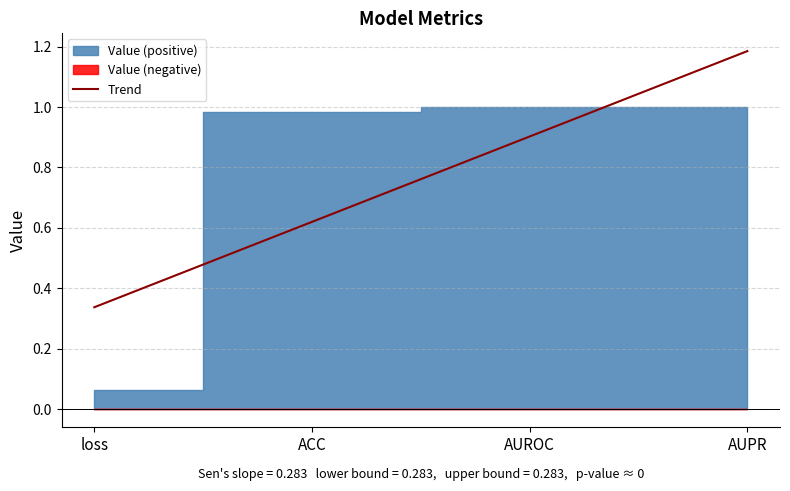

The chart shows a value of 0.6 at ACC. True or false?

True